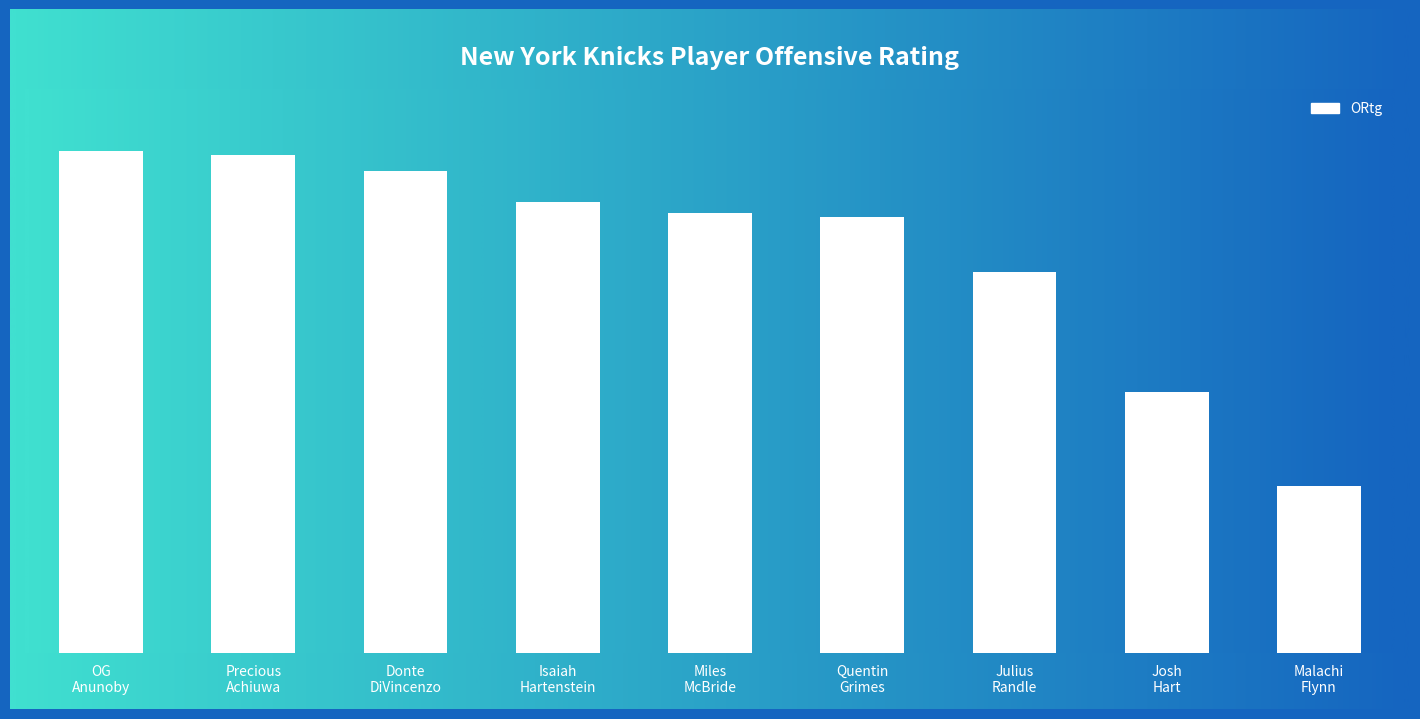

Does the chart contain any negative values?

No